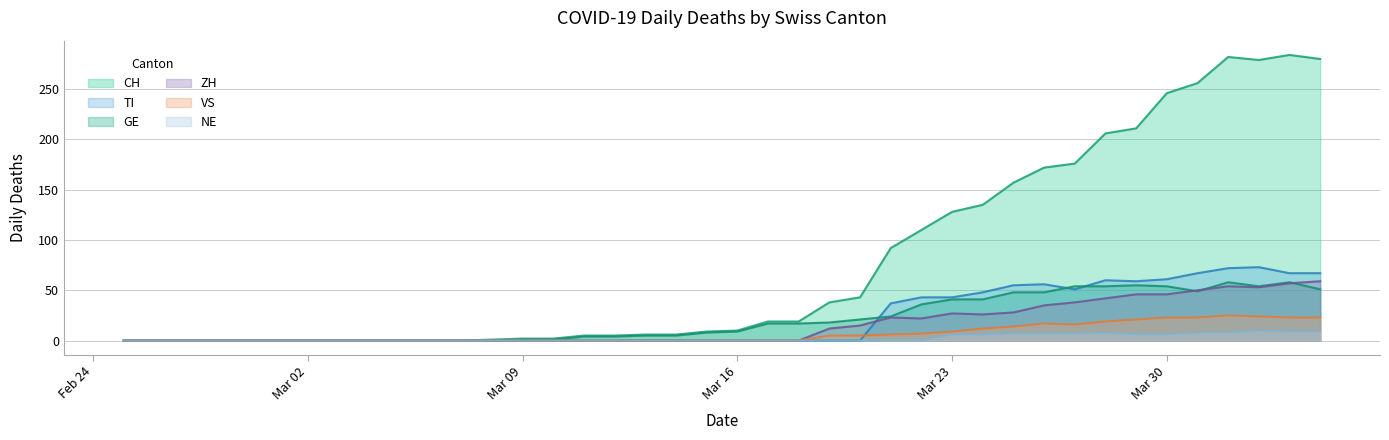

Which series has the widest spread of values?

CH